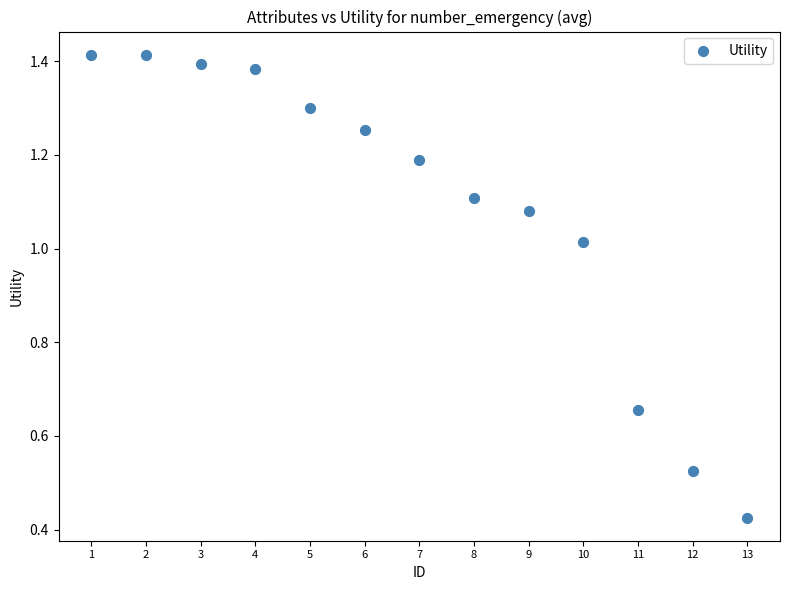

What is the range of X values (max minus min)?

12.0